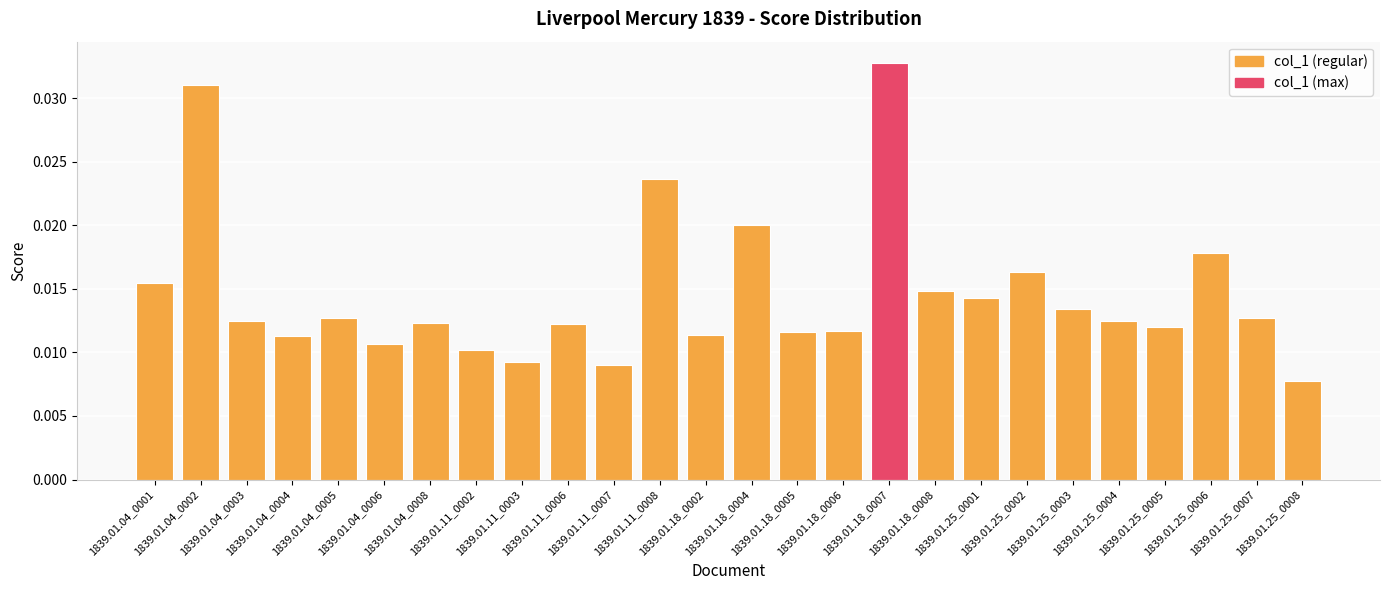

What is the sum of all values?

0.4